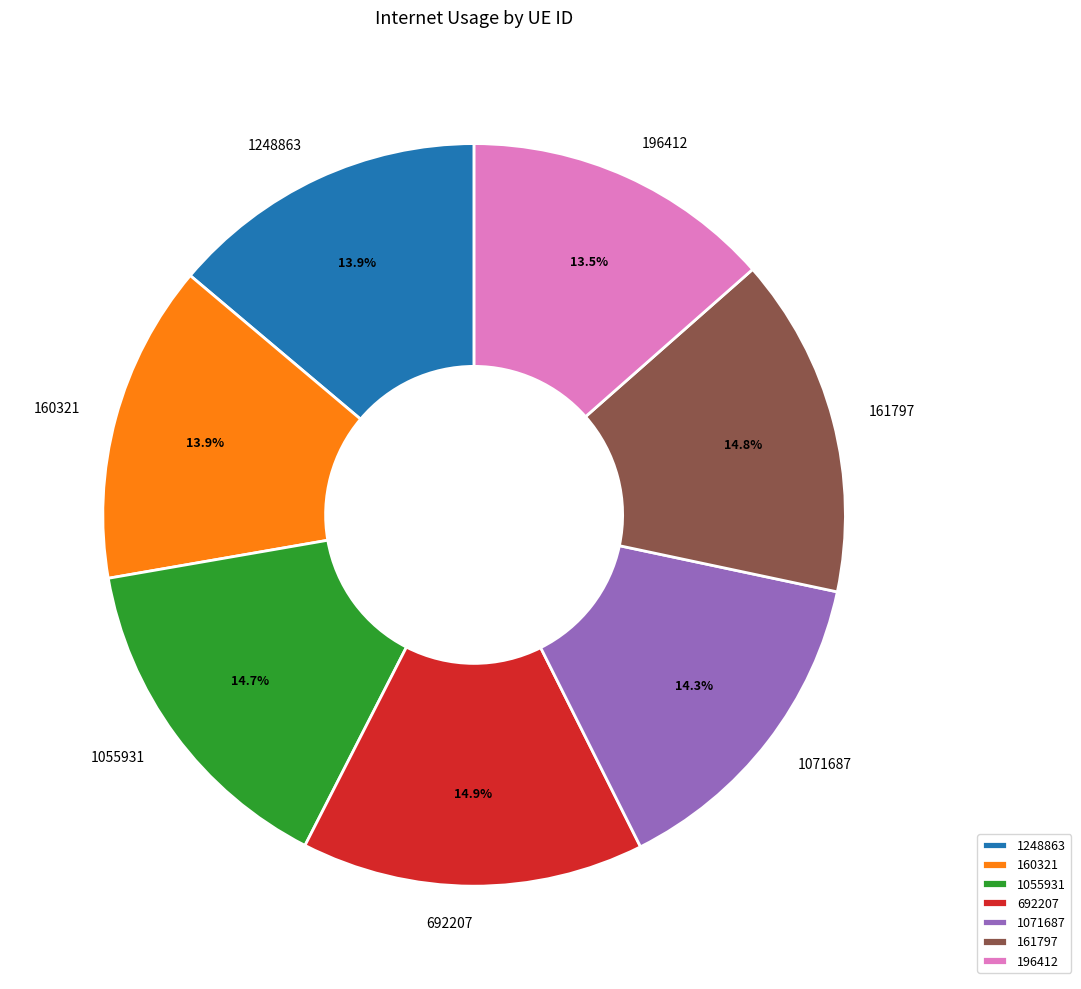

How many slices are in this pie chart?

7